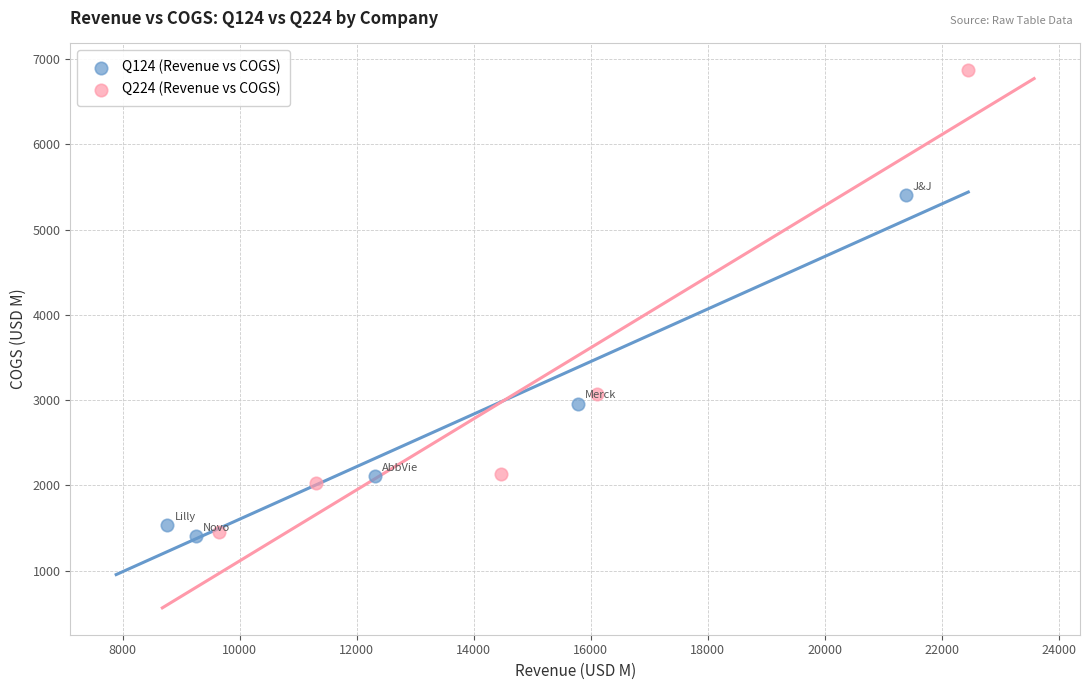

Which series has the widest spread of Y values?

Q224 (Revenue vs COGS)